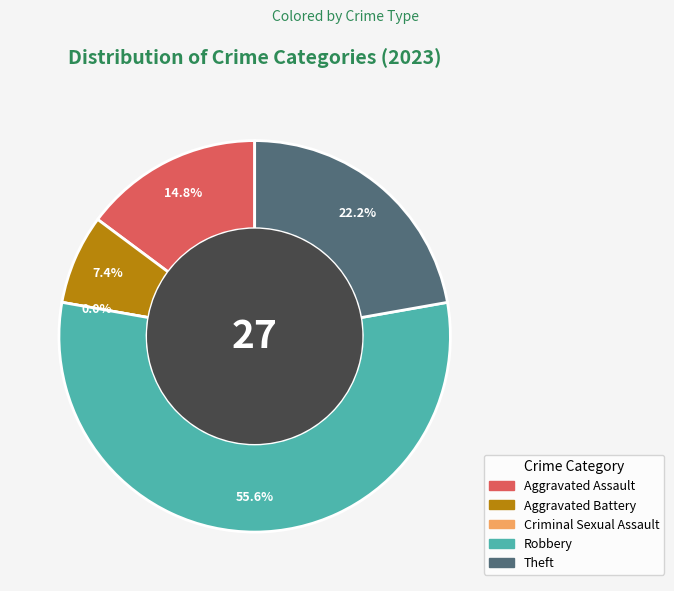

What is the change in value from Criminal Sexual Assault to Theft?

+6